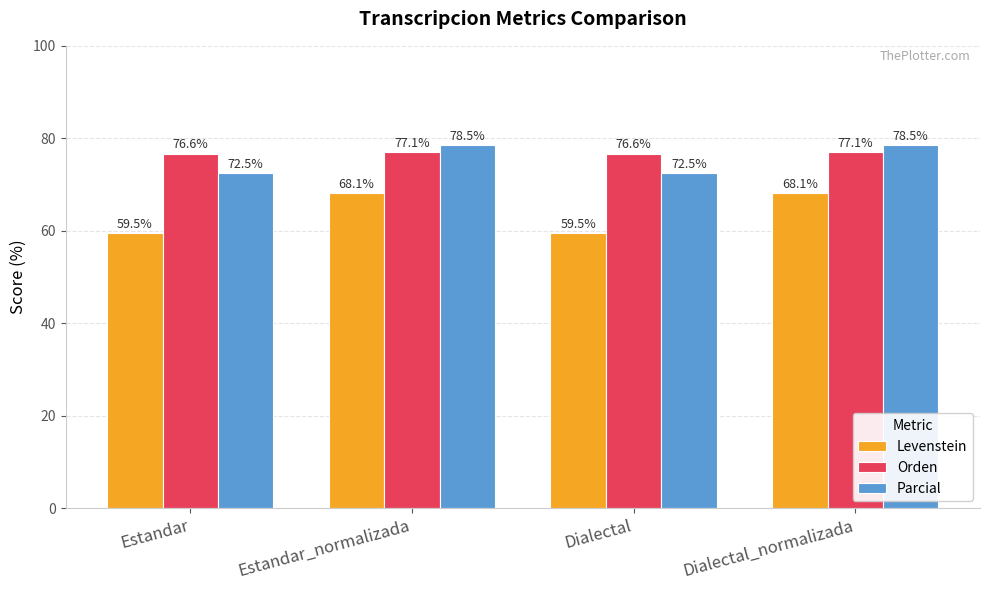

What are all the series names shown in the legend?

Levenstein, Orden, Parcial